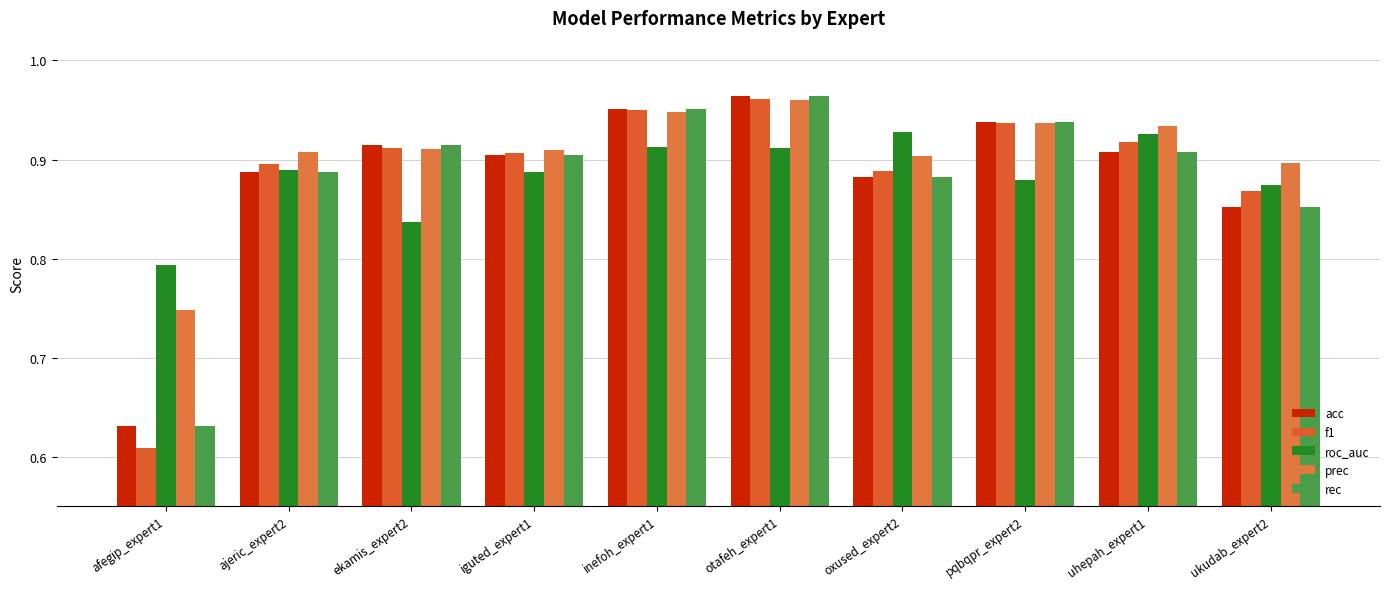

Are the bars horizontal?

No